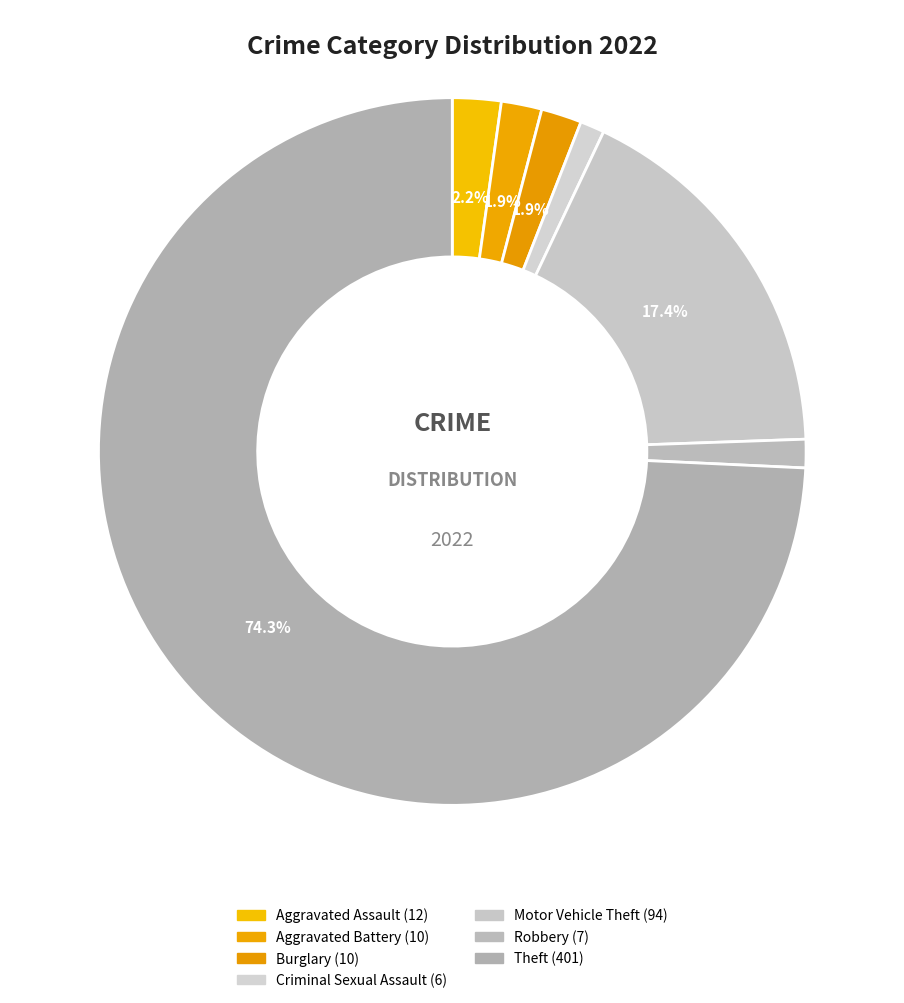

What is the largest slice in the pie chart?

Theft